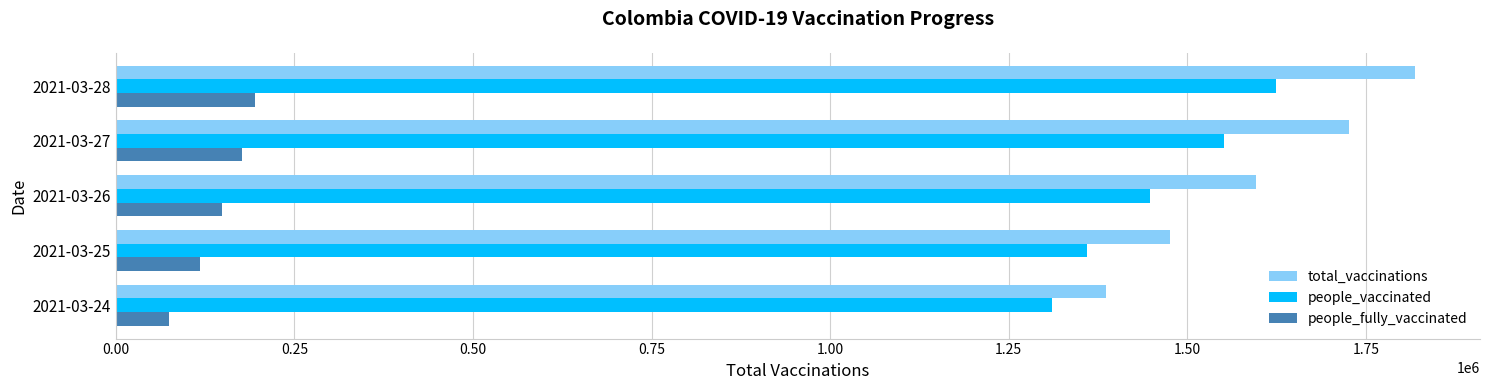

Which series has the largest range (max minus min)?

total_vaccinations